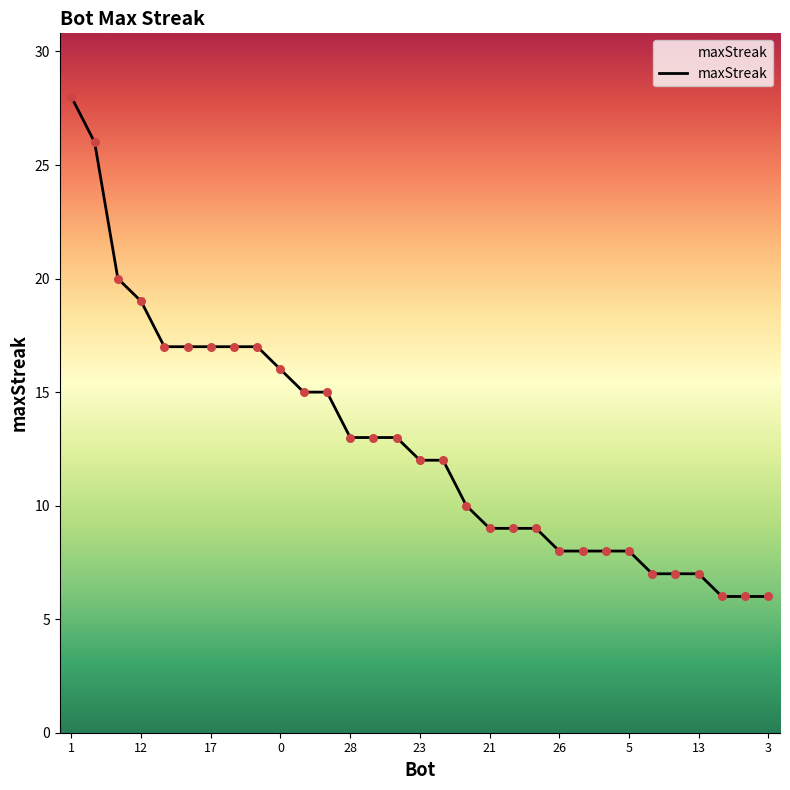

What is the difference between the maximum and minimum values?

22